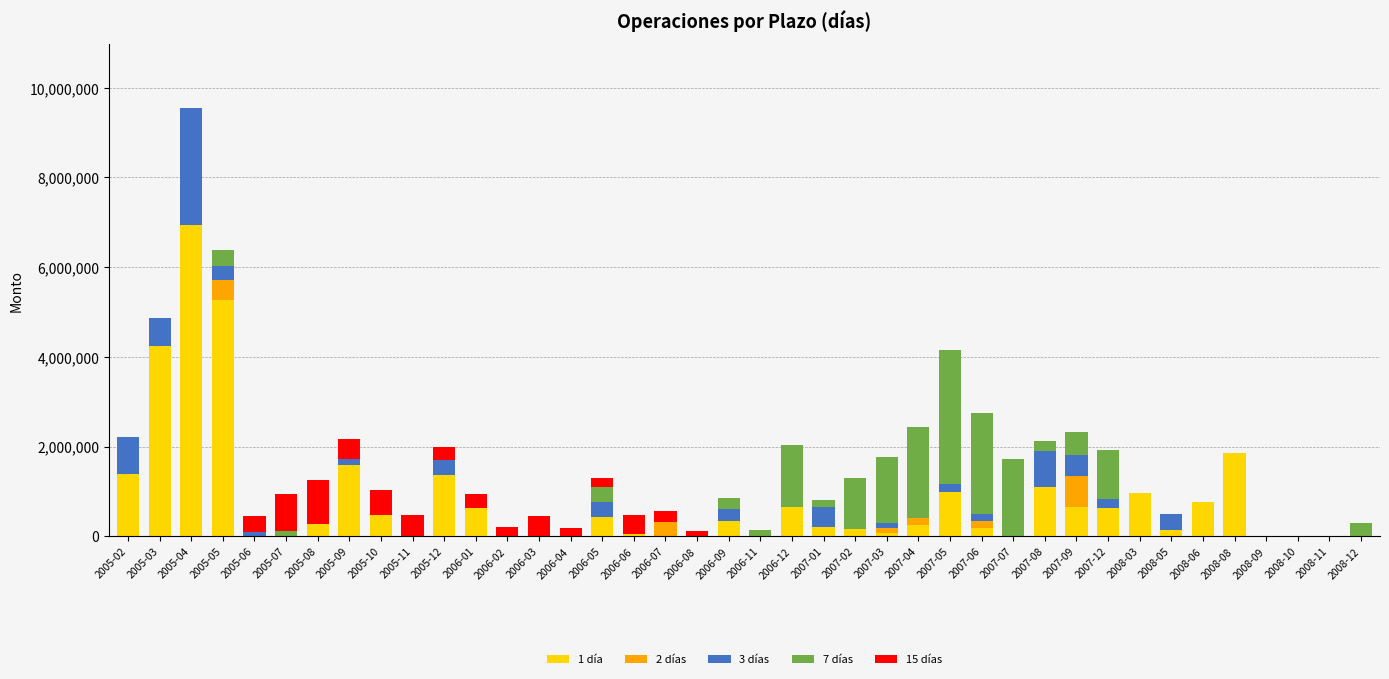

Are the bars grouped side by side (vs. stacked)?

No